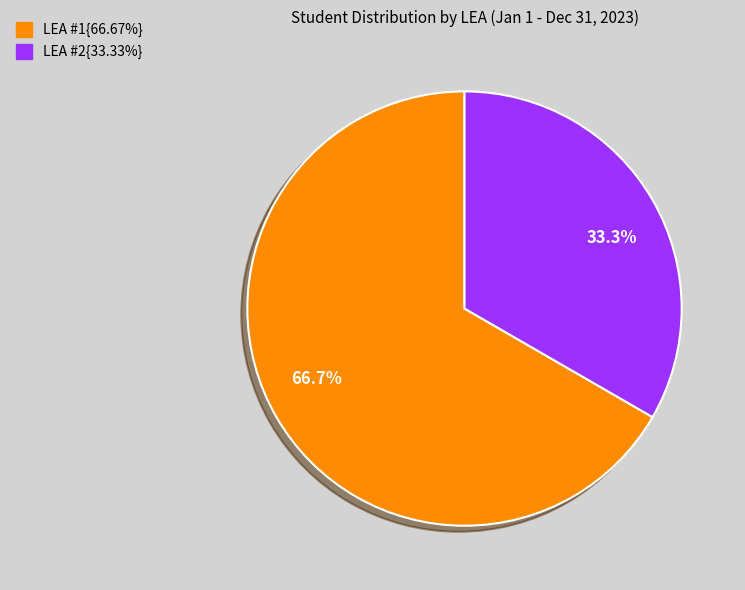

Does LEA #2{33.33%} account for over 50% of the chart?

No